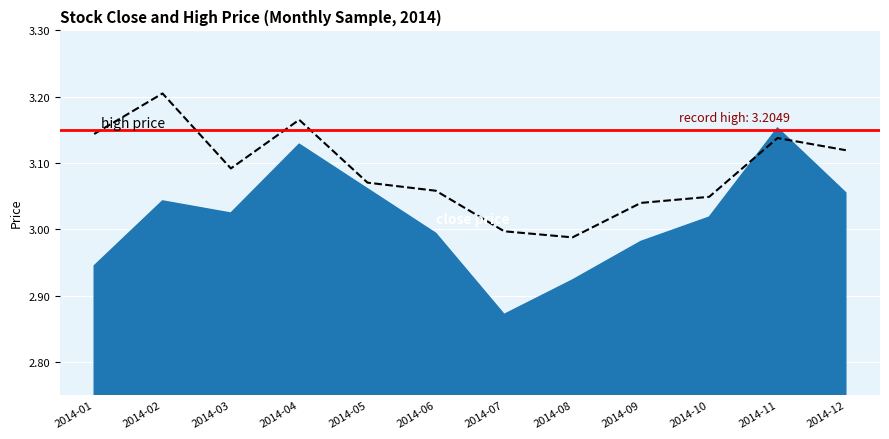

True or false: the data has more than 2 interior local peaks.

True